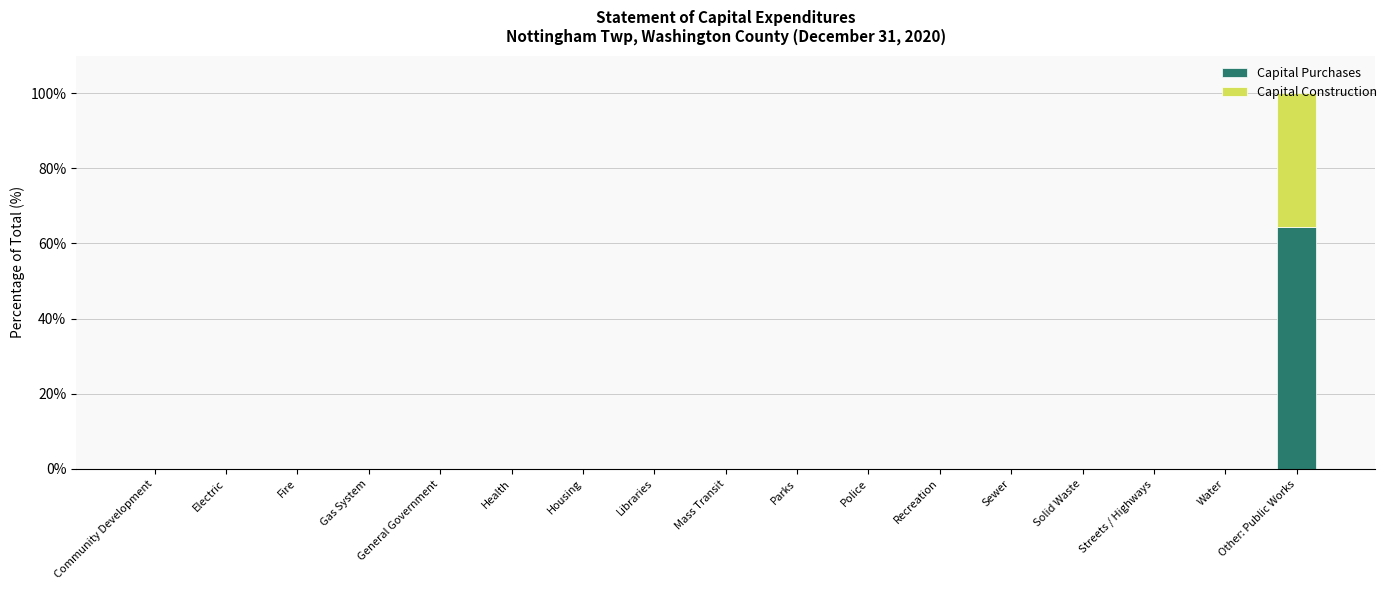

What is the highest value of the Capital Purchases series?

64.4